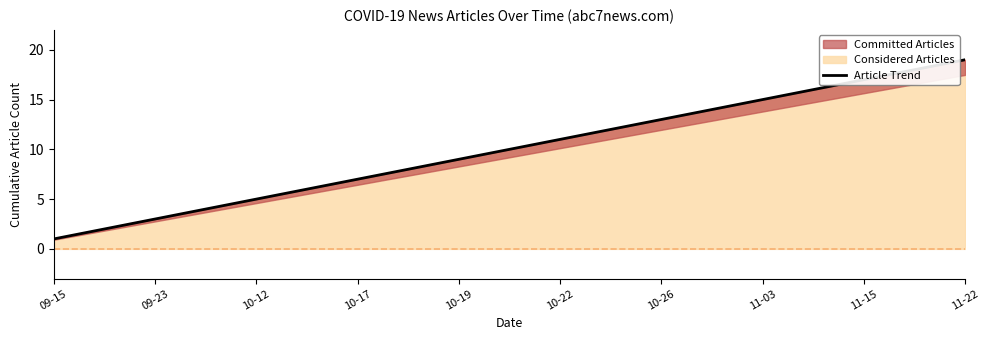

The chart shows a value of 16 at 15. True or false?

True